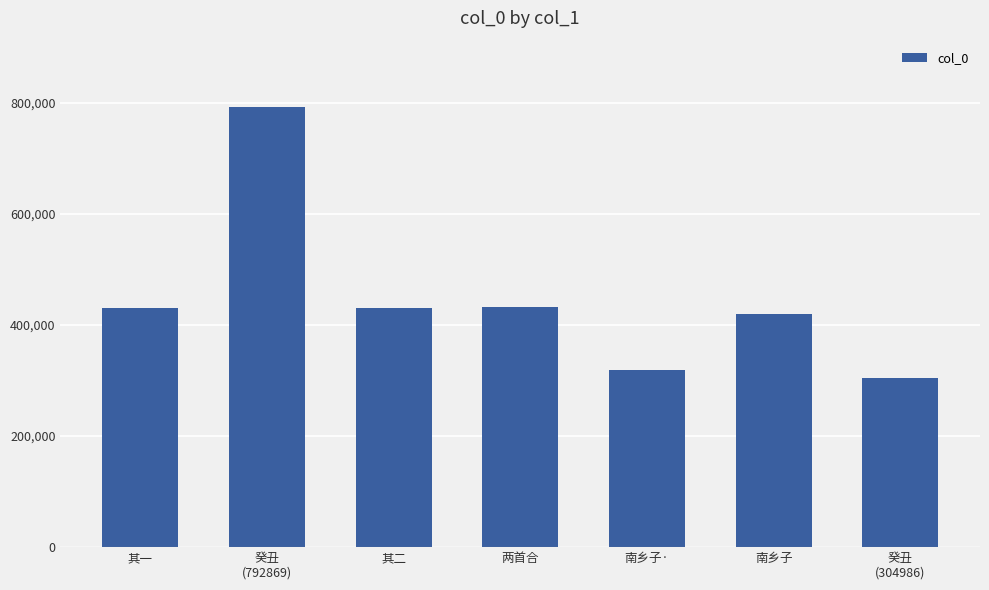

What position from the right is 南乡子·?

3